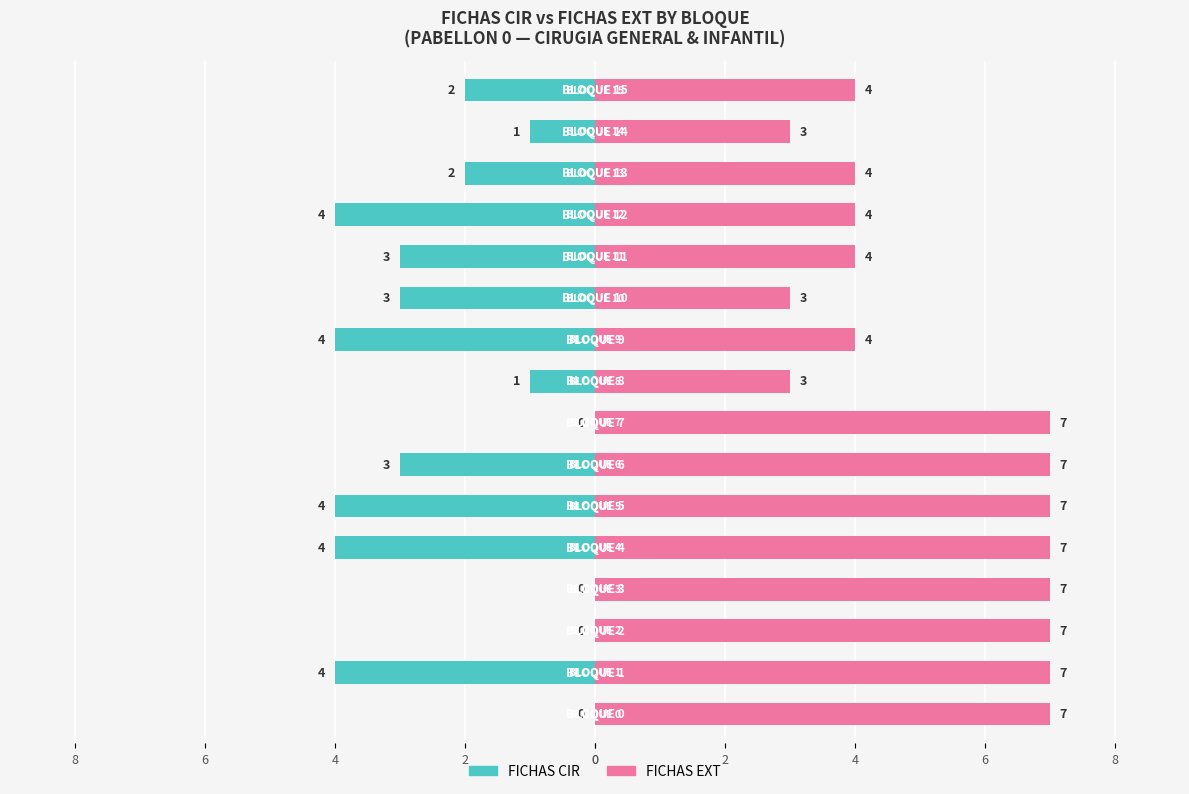

How many bars are there in total?

32